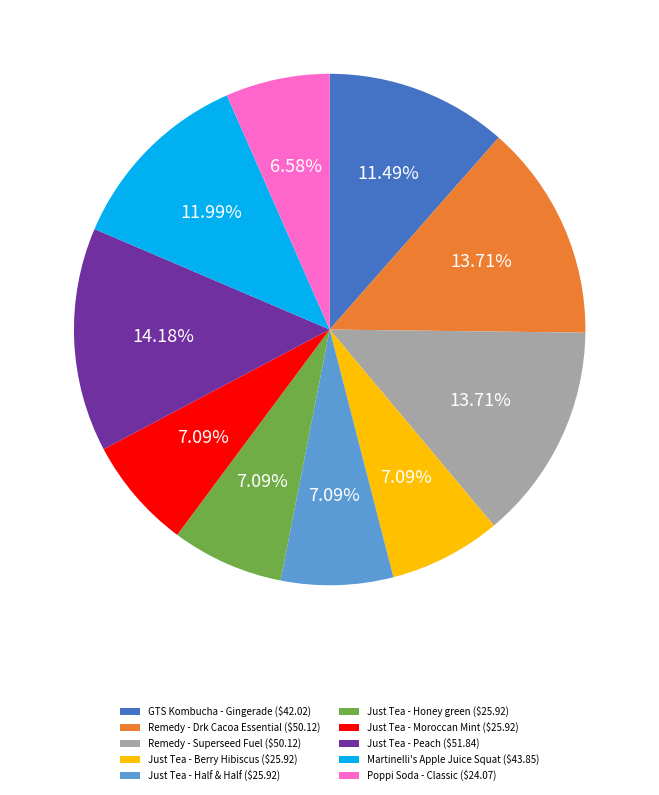

True or false: Just Tea - Berry Hibiscus accounts for 19% of the total.

False